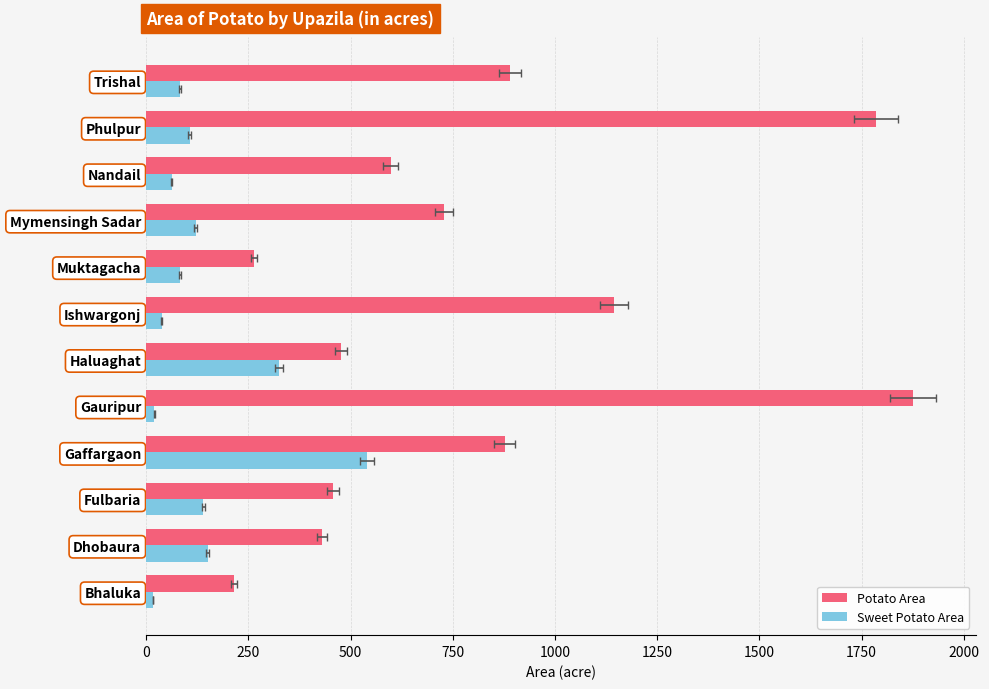

What is the difference between the maximum and minimum values in the Potato Area series?

1661